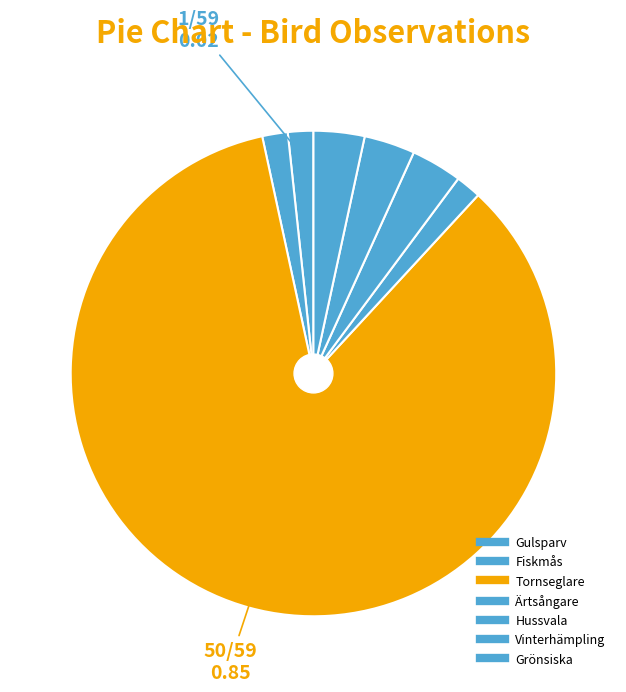

True or false: Gulsparv accounts for 2% of the total.

True